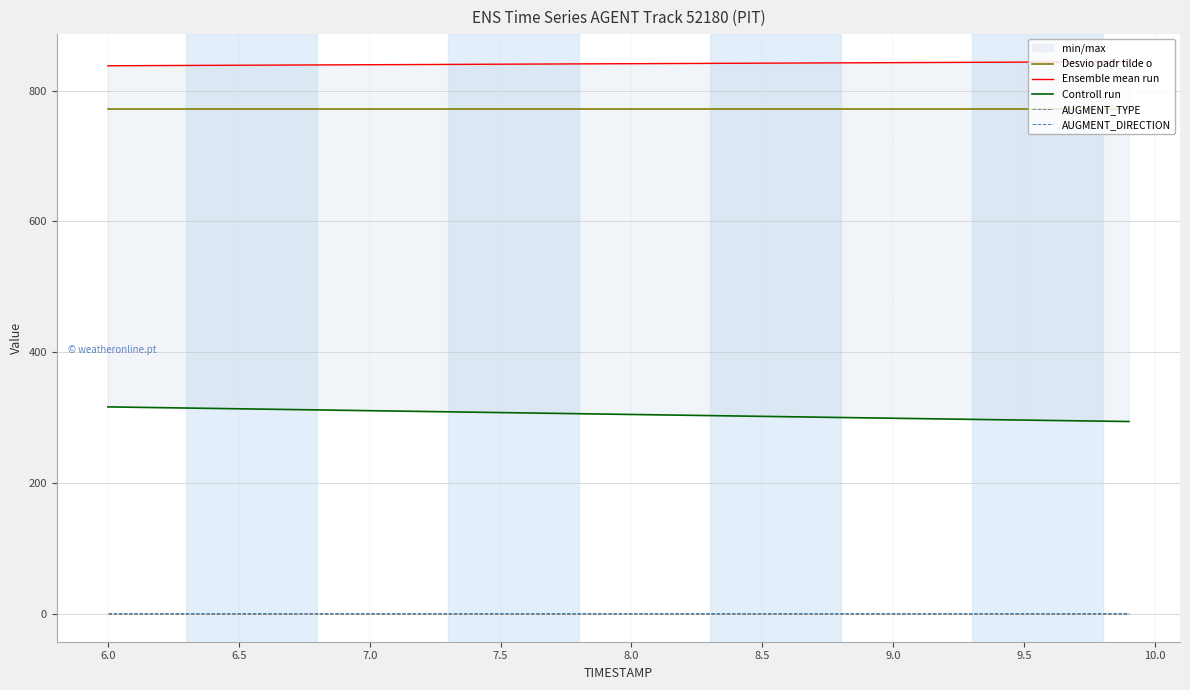

Is it true that AUGMENT_DIRECTION equals 1.8 at 22?

False